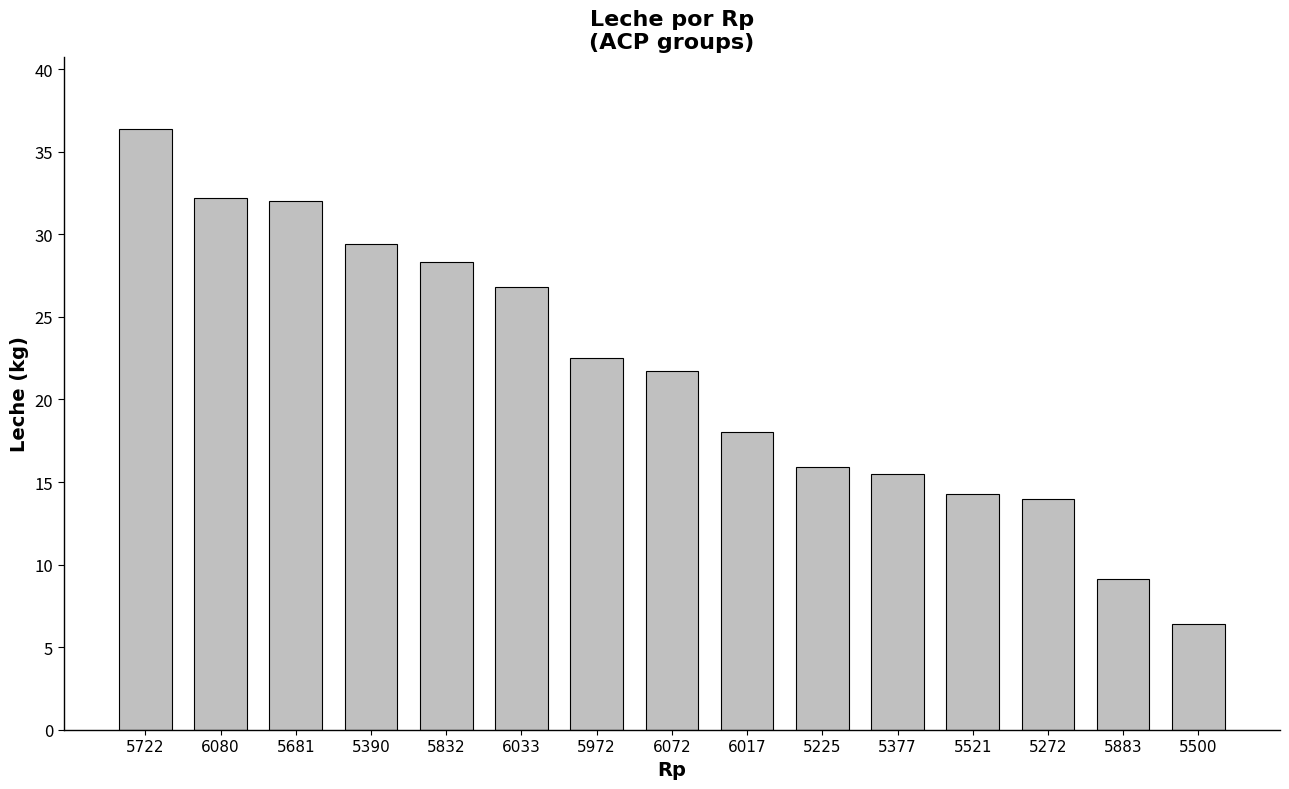

What is the smallest value displayed?

6.4